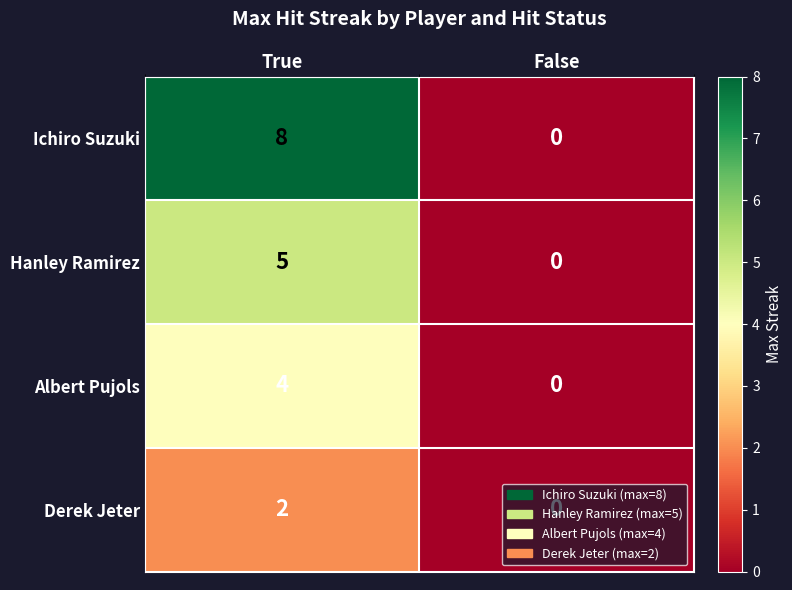

How many values in Hanley Ramirez are above zero?

1